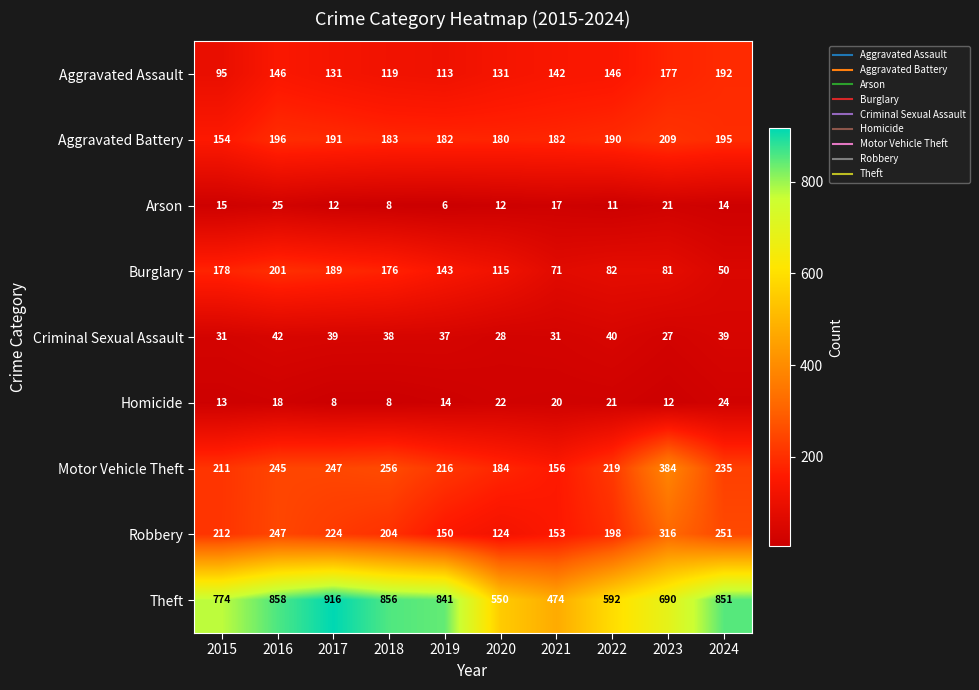

Rank the series at 2015 from highest to lowest value.

Theft, Robbery, Motor Vehicle Theft, Burglary, Aggravated Battery, Aggravated Assault, Criminal Sexual Assault, Arson, Homicide